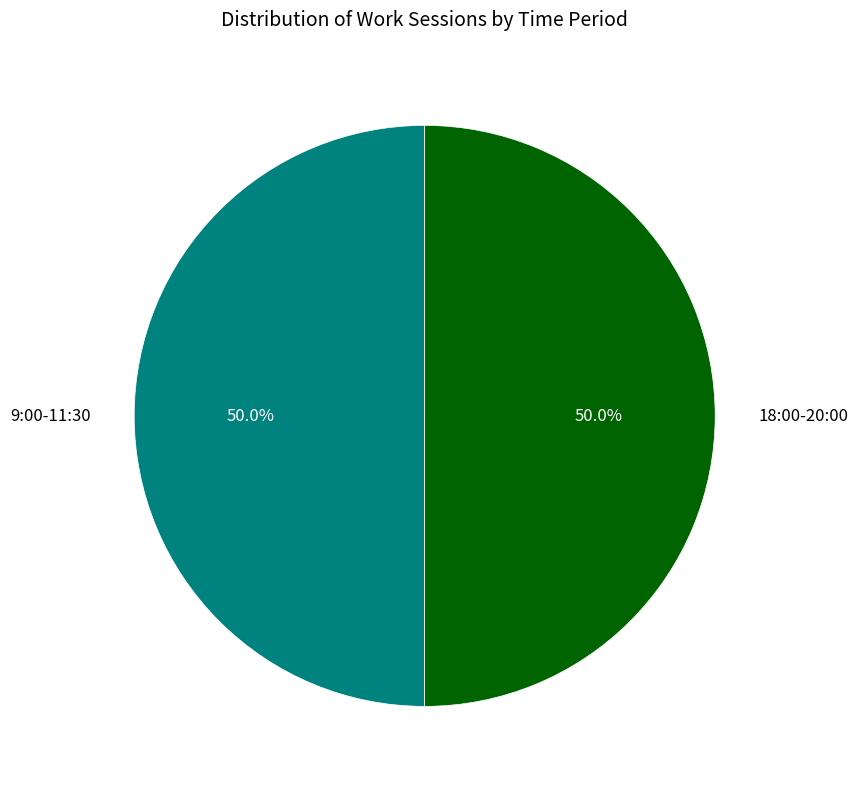

Count the number of slices in the pie.

2